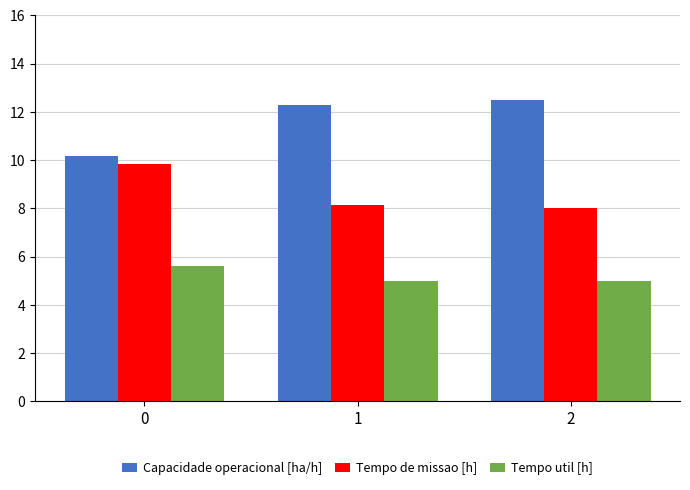

At which label does Tempo de missao [h] reach its minimum?

2